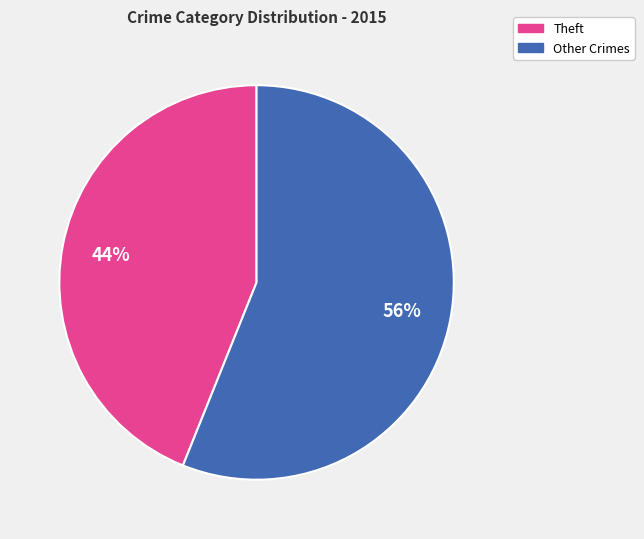

Which slice is the largest?

Other Crimes